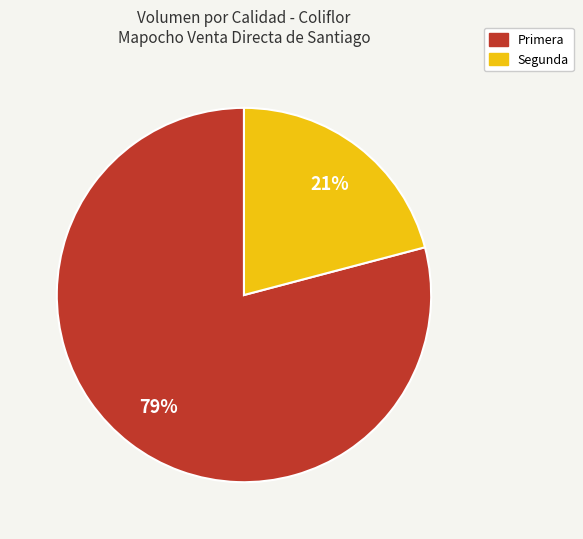

Is the sum of Segunda and Primera greater than half?

Yes